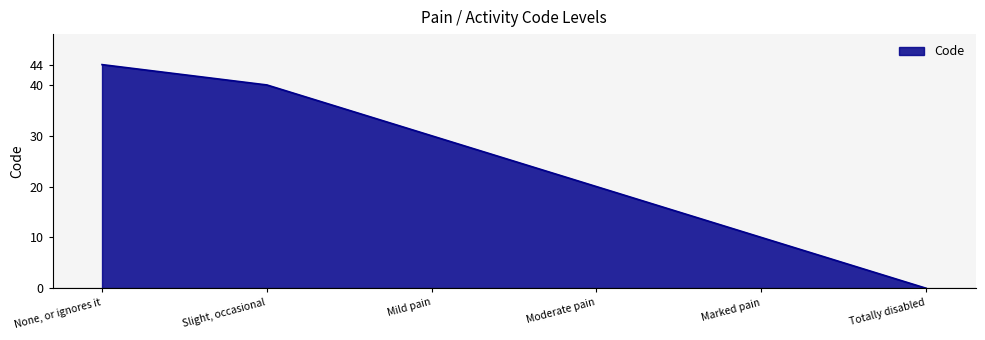

What position from the left is Totally disabled?

6